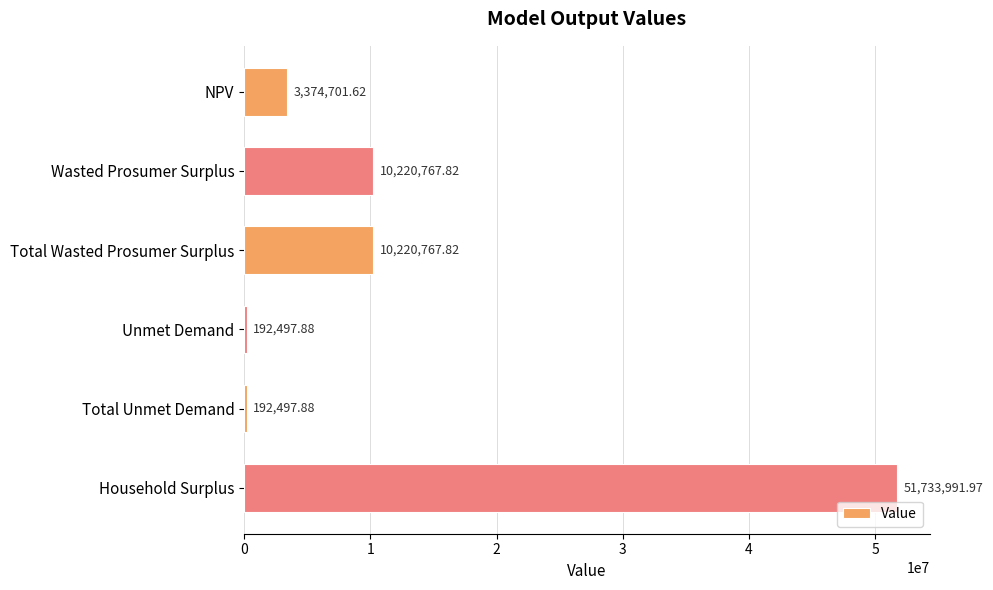

What is the sum of all values?

75935225.0